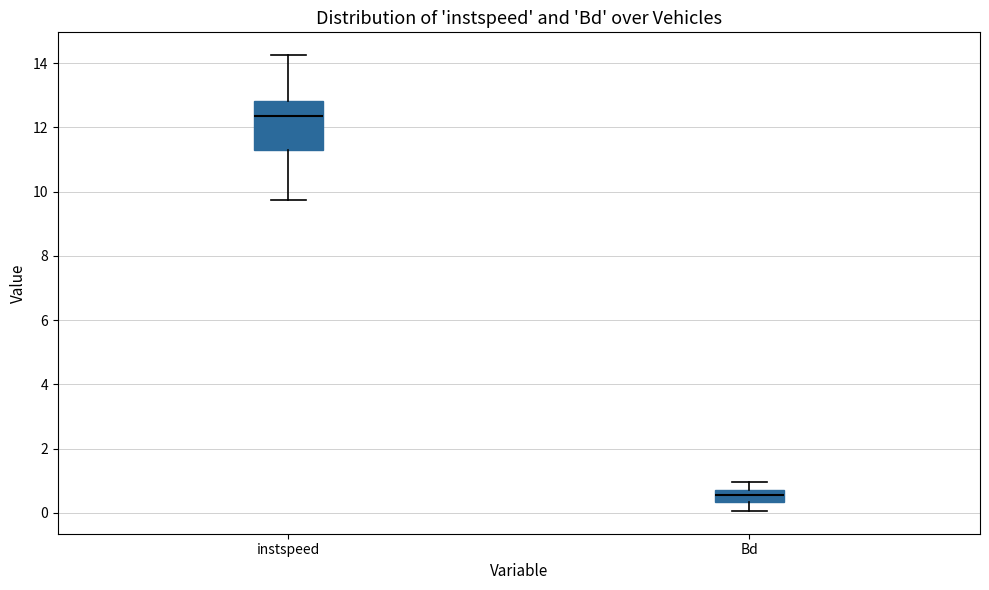

Where is the upper edge of the box for instspeed on the y-axis? The values are not printed on the chart, so give them approximately, as read against the axis.

12.8